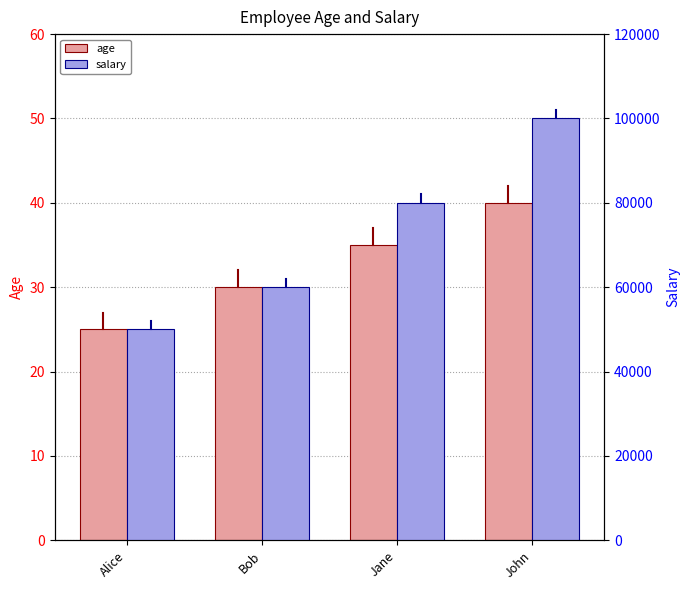

What is the total value across all series at Jane?

80035